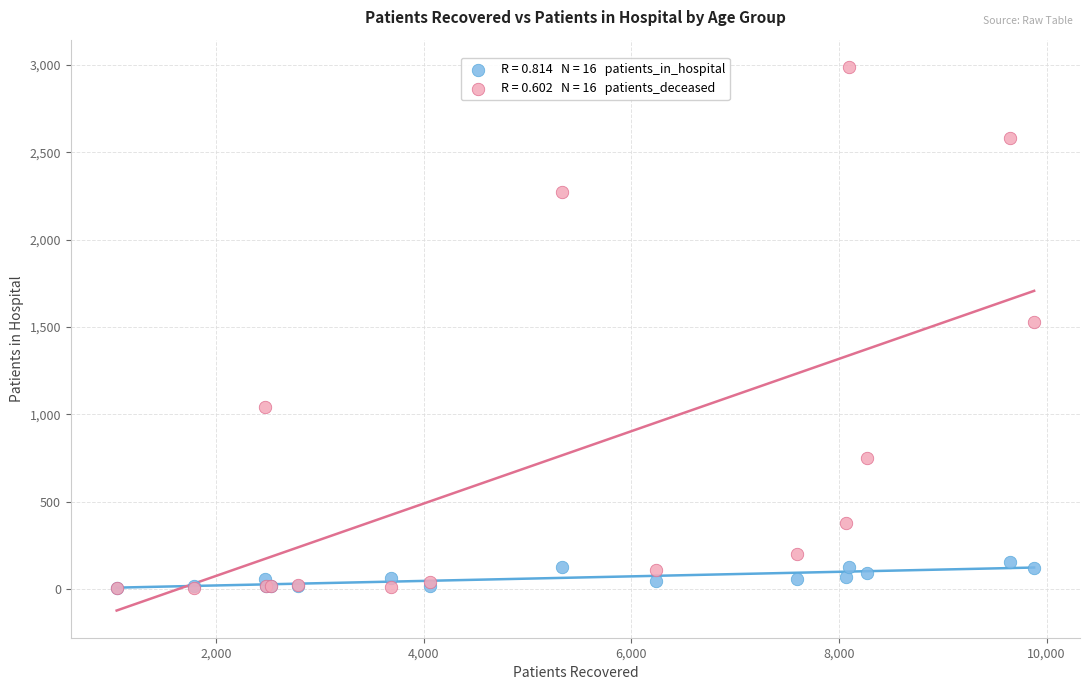

Across all series, what Y value is closest to 1496?

1531